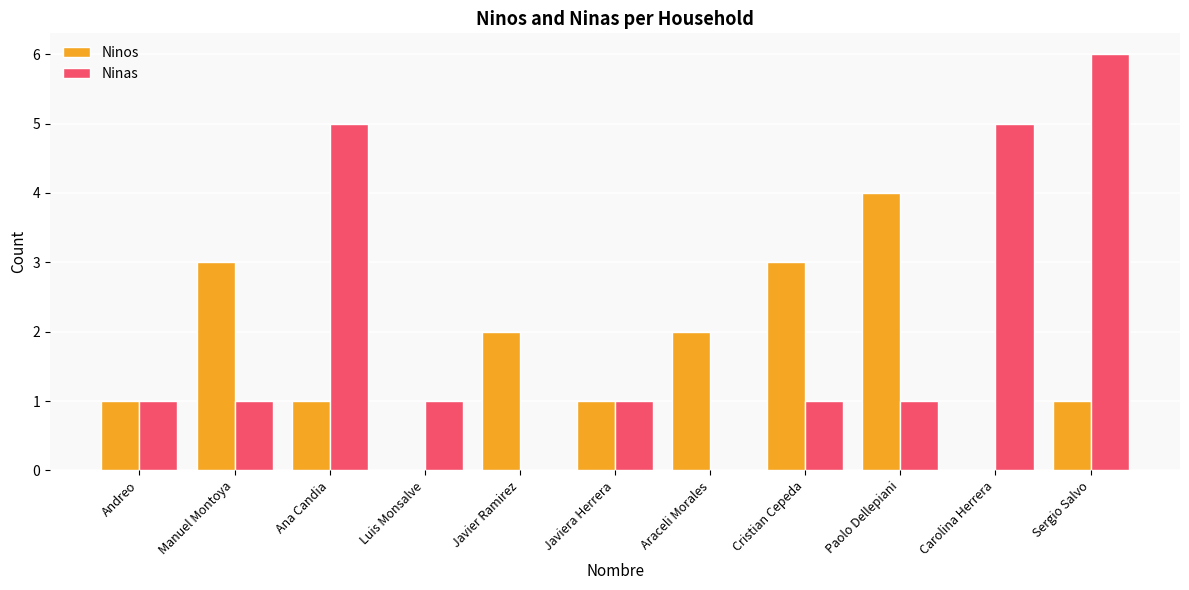

Reading left to right, list all the values displayed in this chart.

Ninos: Andreo=1	Manuel Montoya=3	Ana Candia=1	Luis Monsalve=0	Javier Ramirez=2	Javiera Herrera=1	Araceli Morales=2	Cristian Cepeda=3	Paolo Dellepiani=4	Carolina Herrera=0	Sergio Salvo=1
Ninas: Andreo=1	Manuel Montoya=1	Ana Candia=5	Luis Monsalve=1	Javier Ramirez=0	Javiera Herrera=1	Araceli Morales=0	Cristian Cepeda=1	Paolo Dellepiani=1	Carolina Herrera=5	Sergio Salvo=6